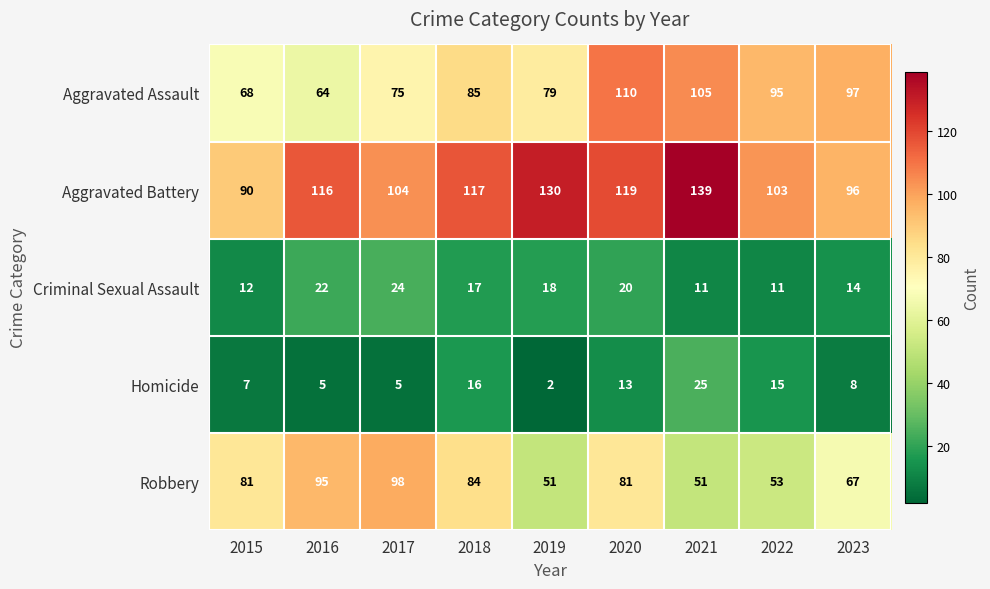

Read the Aggravated Battery value at 2019, to the nearest 5.

130